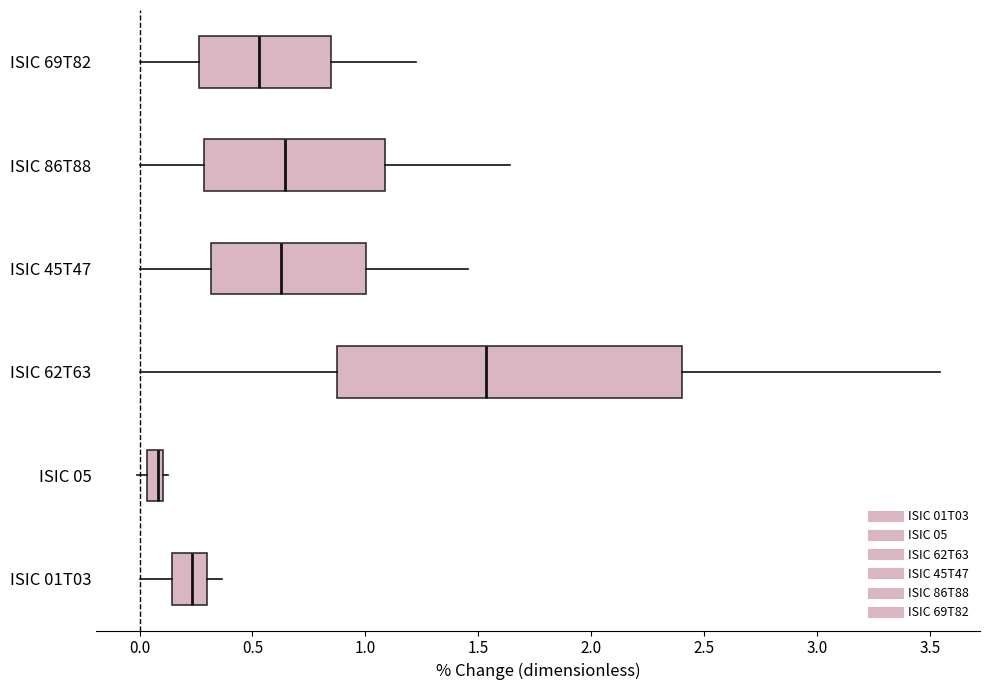

Comparing the boxes themselves (not the whiskers), which one is the widest?

ISIC 62T63